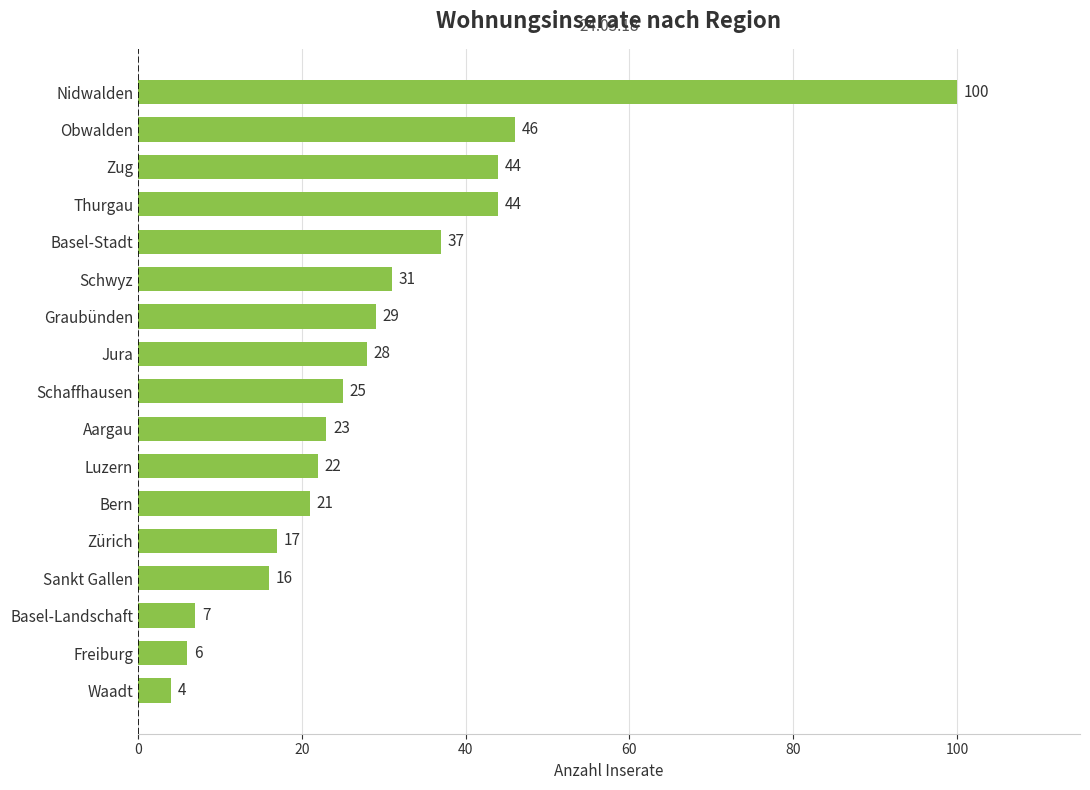

What is the change in value from Thurgau to Schaffhausen?

-19